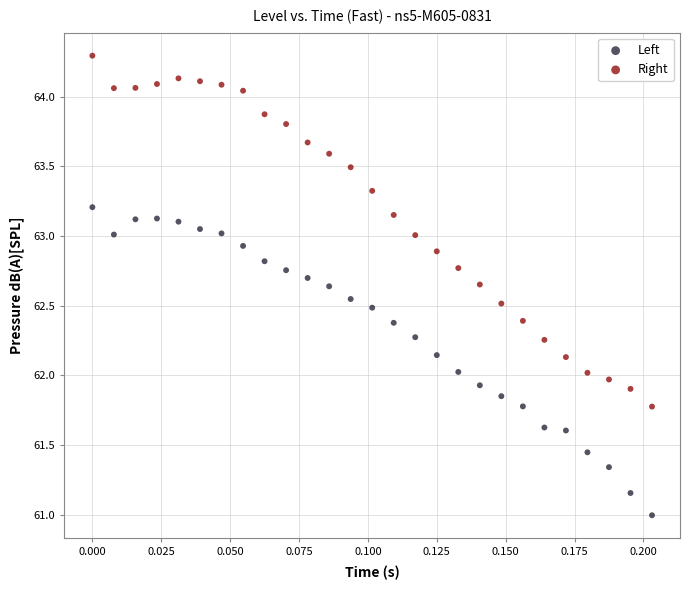

Across all data points, what is the range of Y values (max minus min)?

3.3